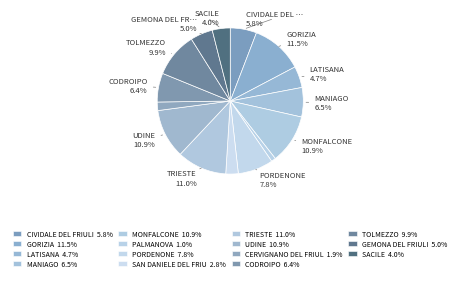

What is the smallest slice in the pie chart?

PALMANOVA